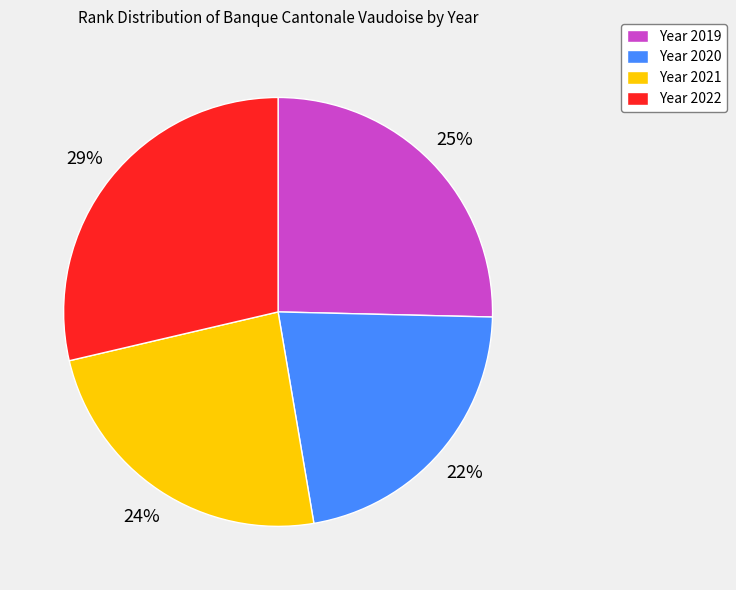

True or false: Year 2021 accounts for 14% of the total.

False